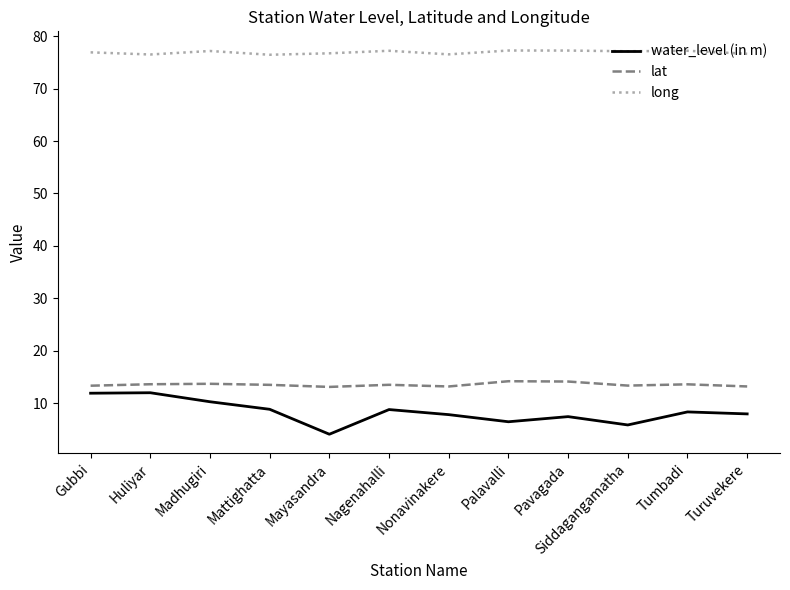

True or false: water_level (in m) and lat cross at least once.

False